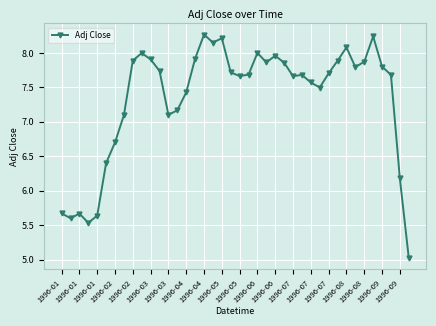

How many data points are less than 7?

9